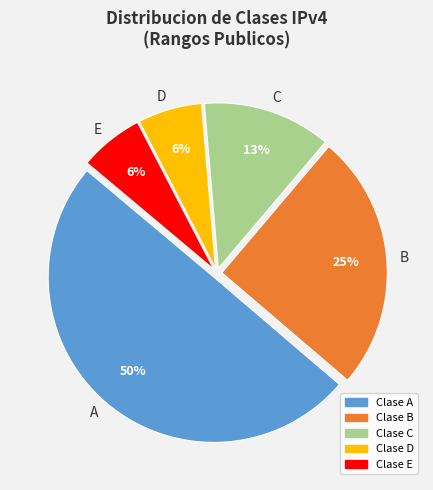

Is B the majority of the pie?

No